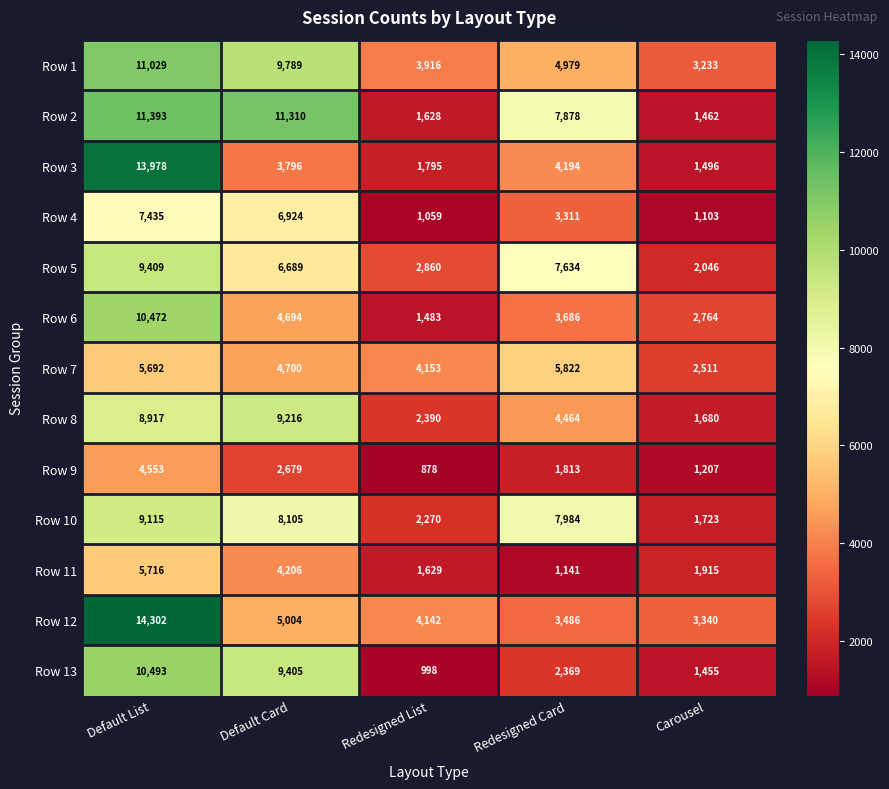

What is the difference between the highest and lowest values at Default Card?

8631